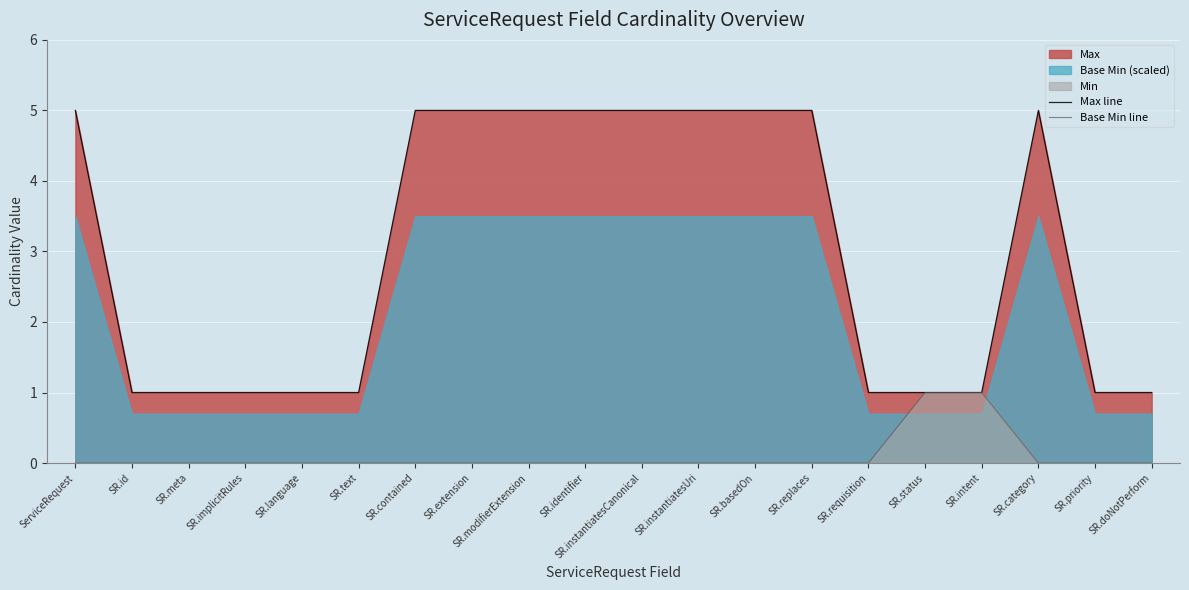

What is the average value of the Max line series?

3